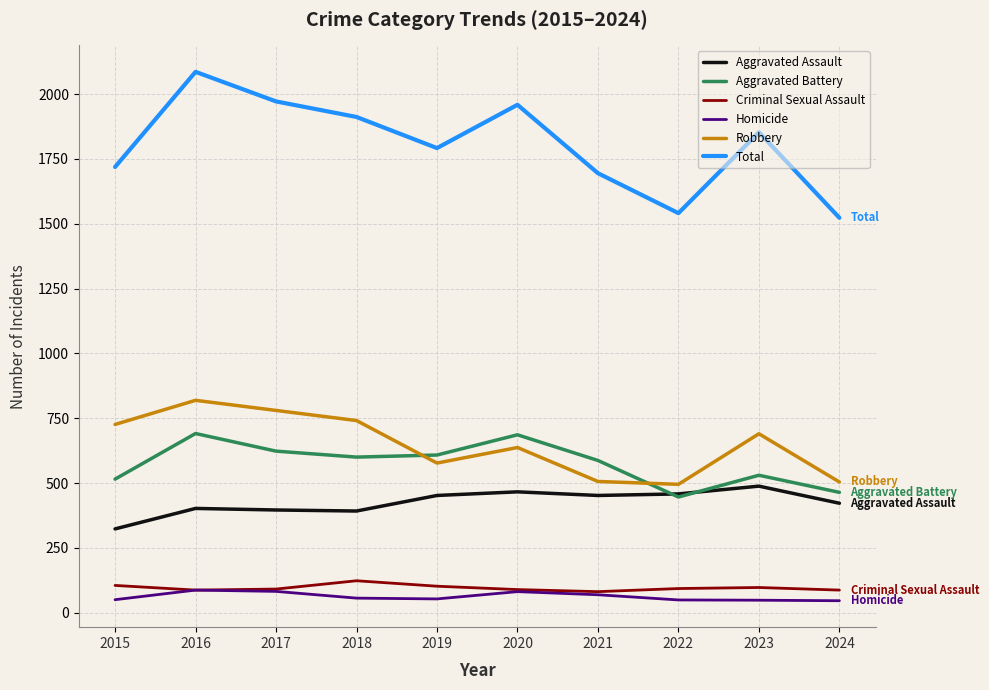

How many lines are shown in the chart?

6